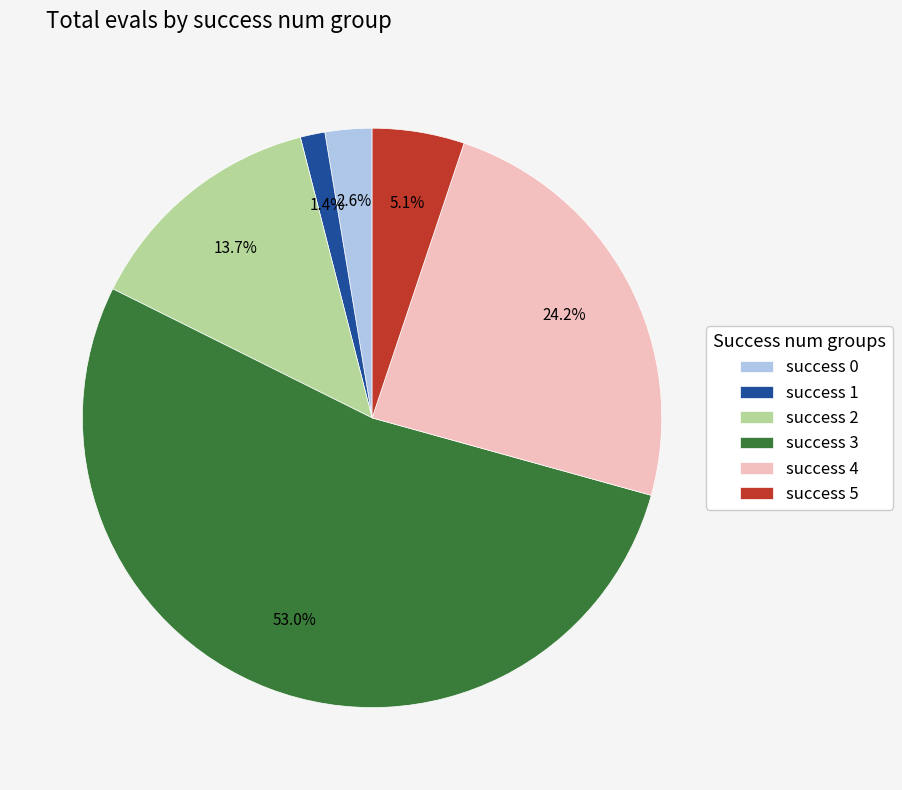

Is there any slice that represents more than half of the pie?

Yes